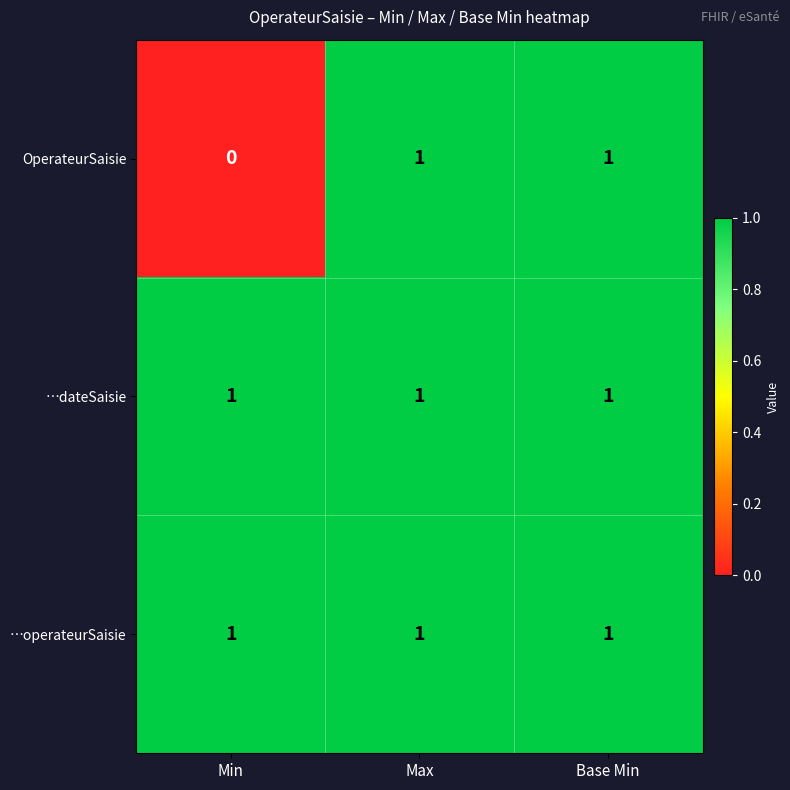

Reading left to right, transcribe all the data shown in this chart.

OperateurSaisie: 0	1	1
…dateSaisie: 1	1	1
…operateurSaisie: 1	1	1